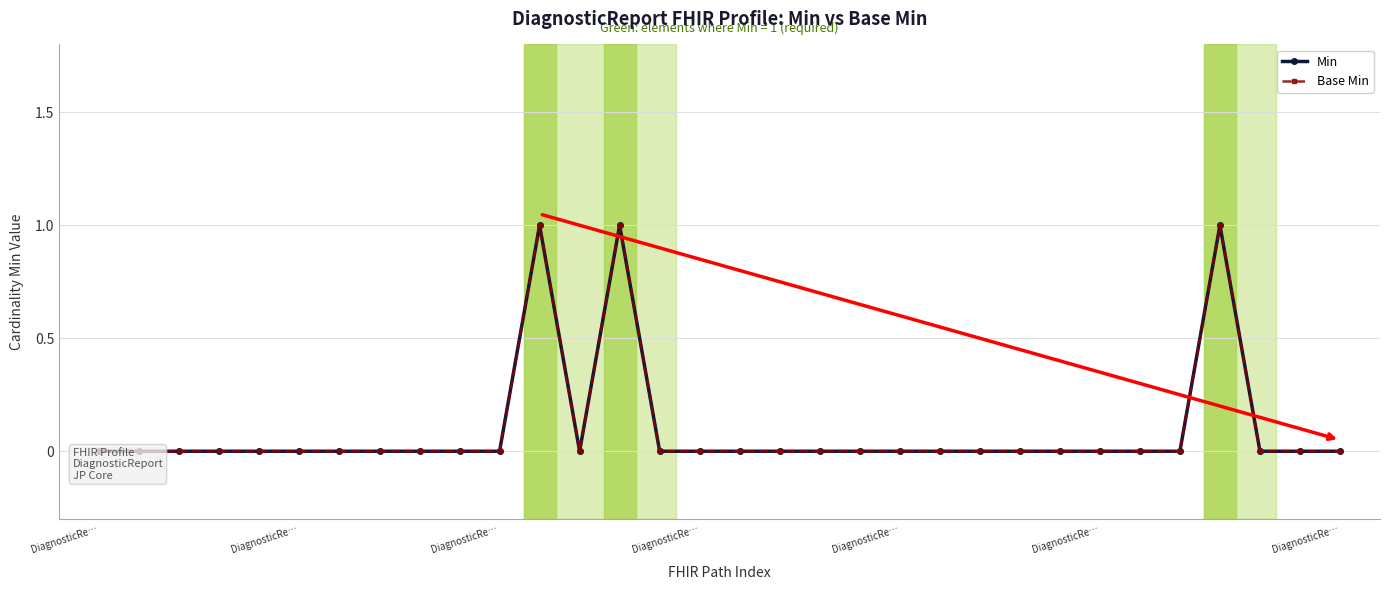

Is it true that Min equals 0 at 14?

False